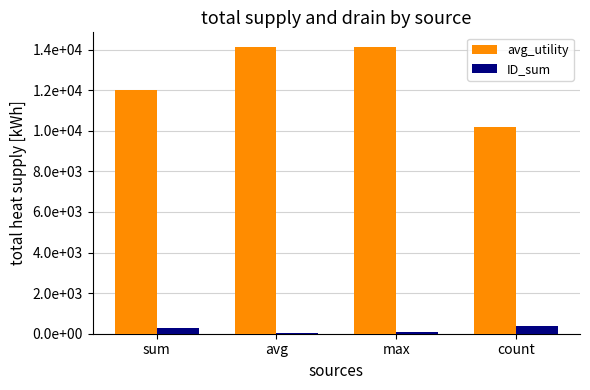

What is the label of the 2nd bar from the right?

max